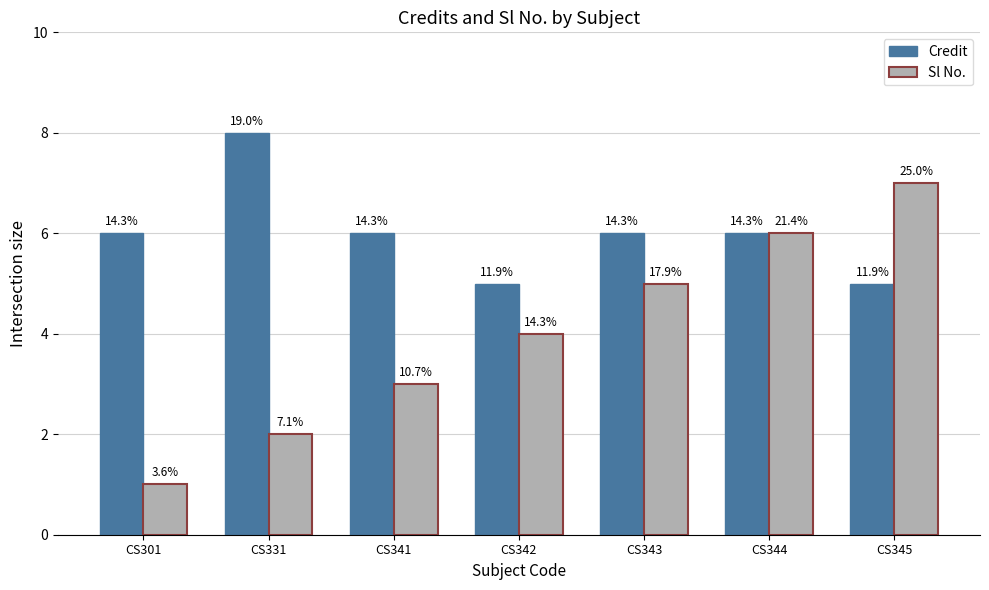

Reading right to left, transcribe all the data shown in this chart.

Credit: CS345=5	CS344=6	CS343=6	CS342=5	CS341=6	CS331=8	CS301=6
Sl No.: CS345=7	CS344=6	CS343=5	CS342=4	CS341=3	CS331=2	CS301=1